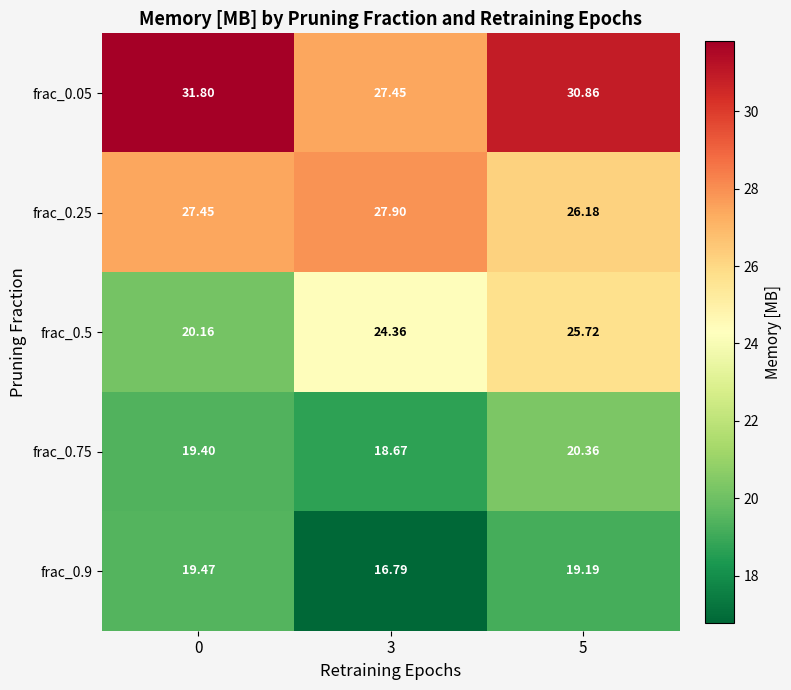

List the series in order of their peak value, lowest first.

frac_0.9, frac_0.75, frac_0.5, frac_0.25, frac_0.05